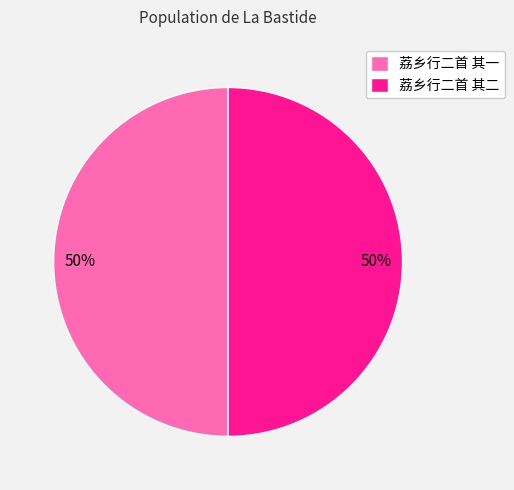

How many segments does this pie chart have?

2